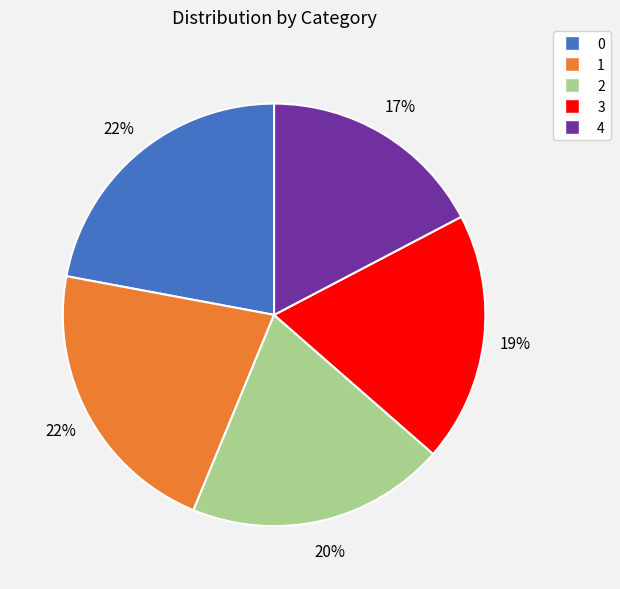

What is the smallest slice in the pie chart?

4